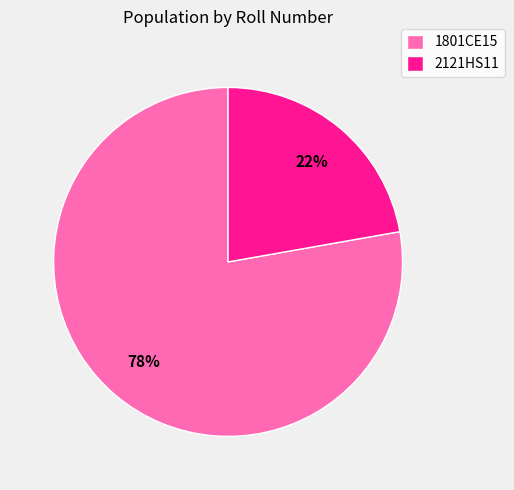

Which category has the smallest portion of the pie?

2121HS11